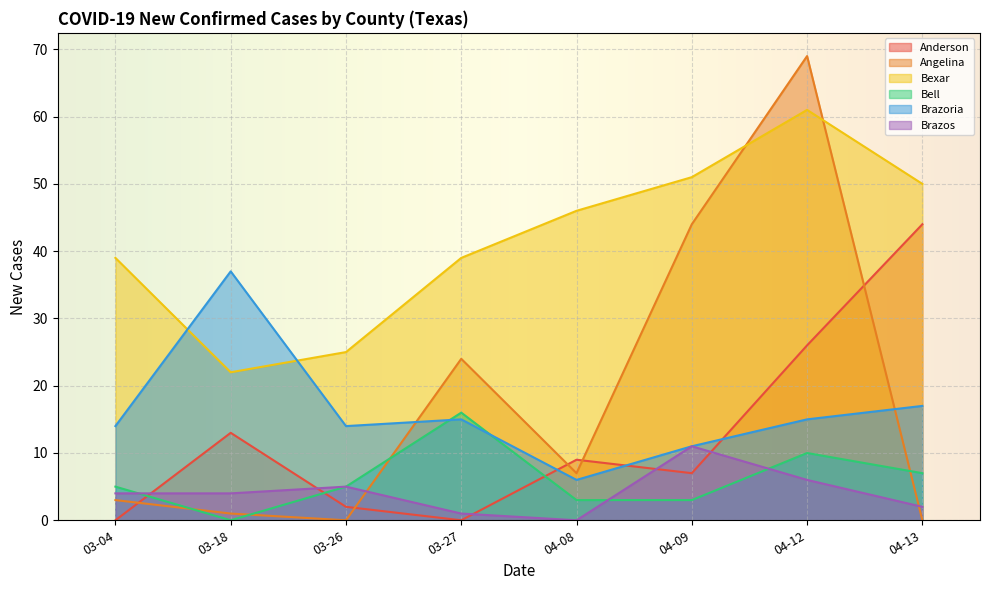

How many times do Anderson and Brazoria cross each other?

3